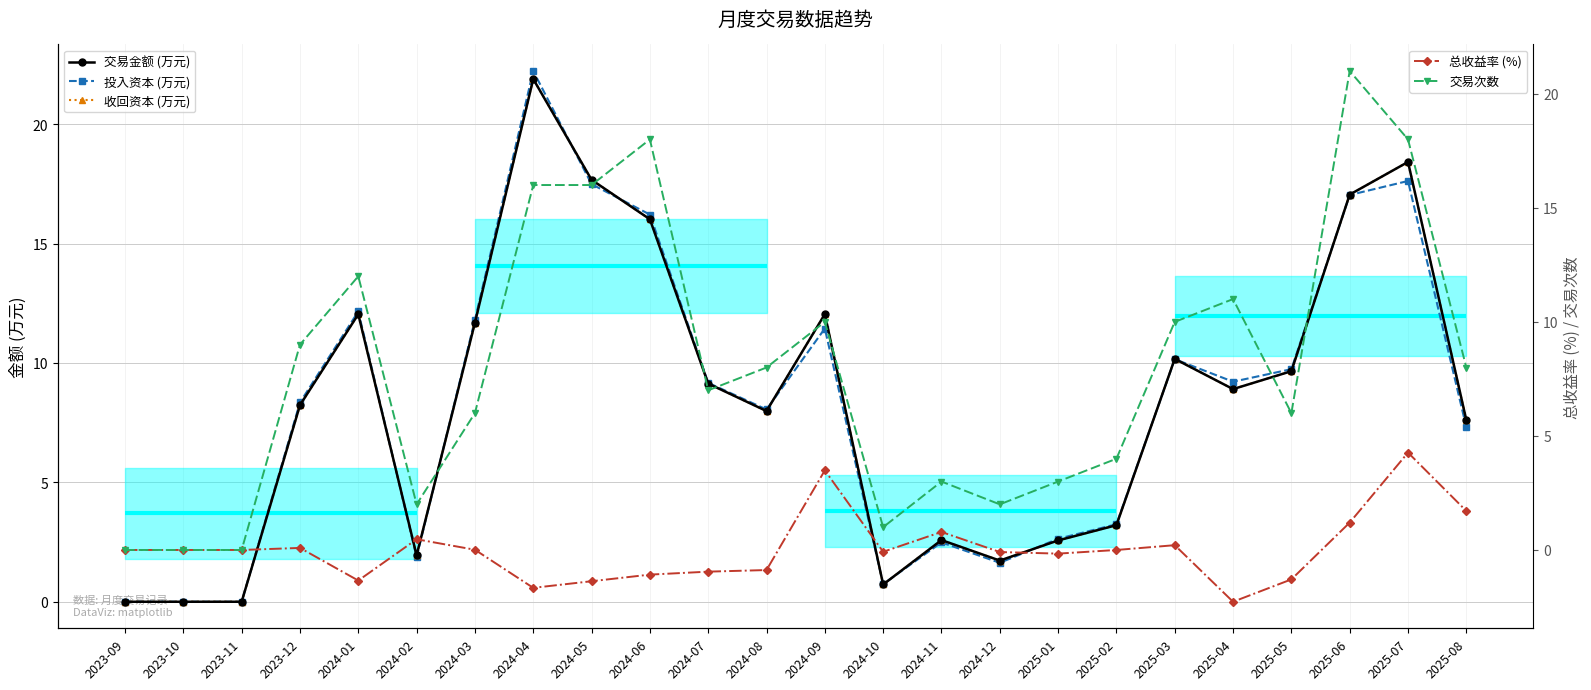

What is the total value across all series at 2024-09?

49.0